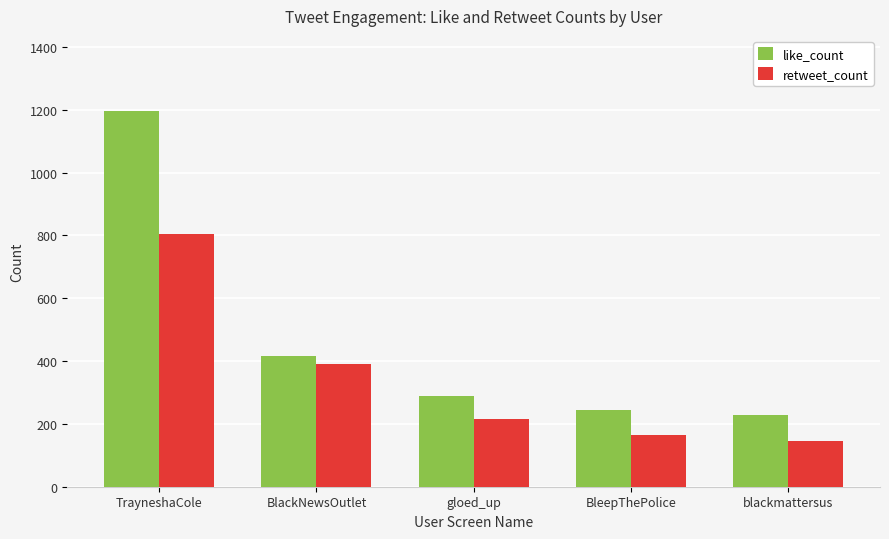

What is the value of the like_count bar at the 4th from the left?

243